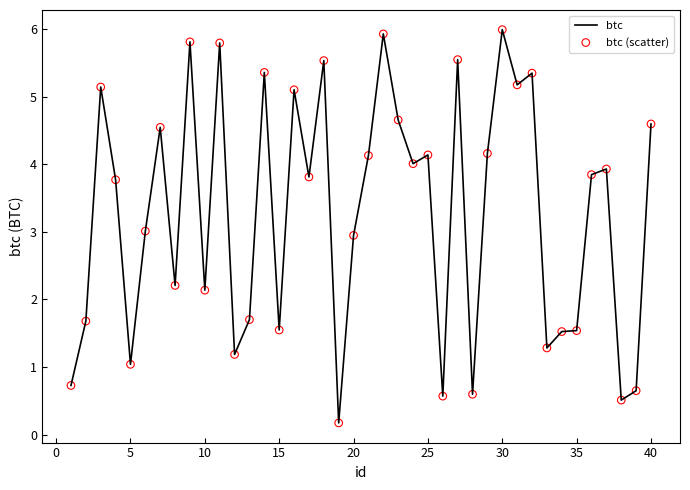

What is the difference between the maximum and minimum values?

5.8